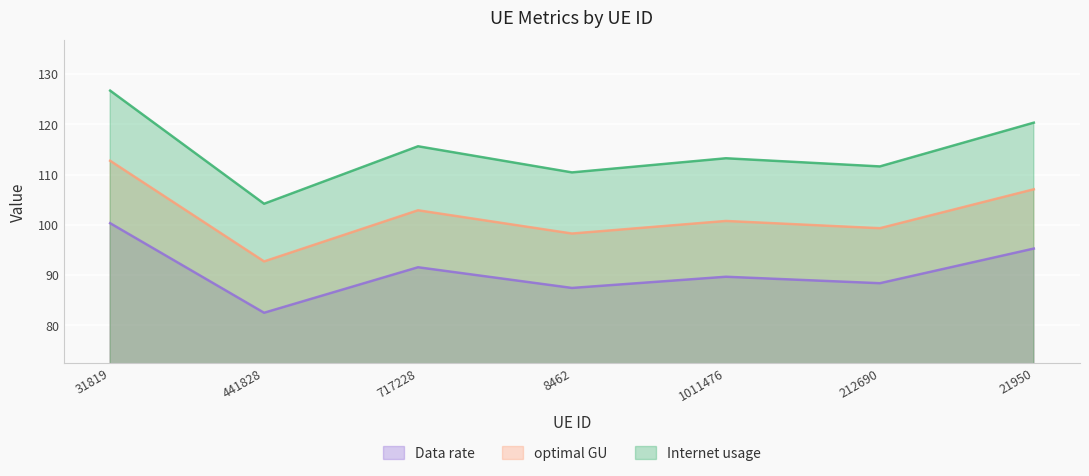

Which has a higher value, 8462 or 441828?

8462